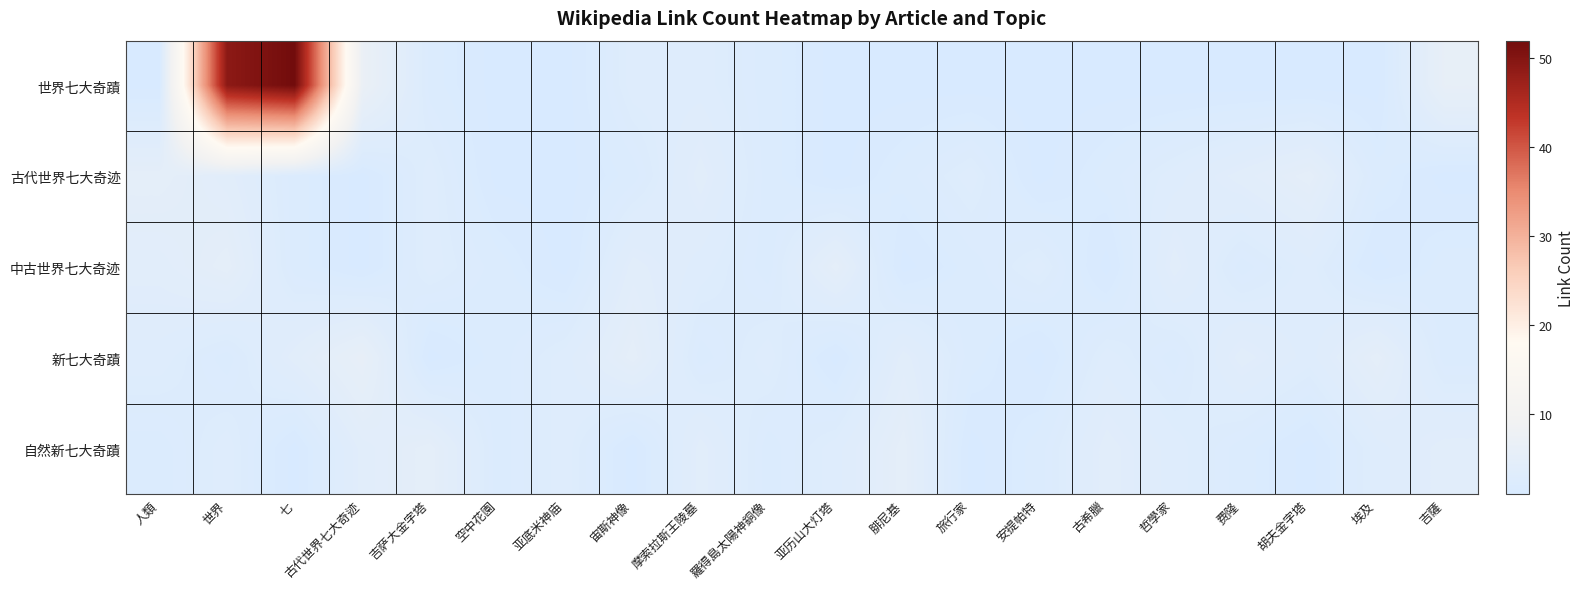

Which has a higher value, 亚历山大灯塔 or 亚底米神庙?

亚历山大灯塔